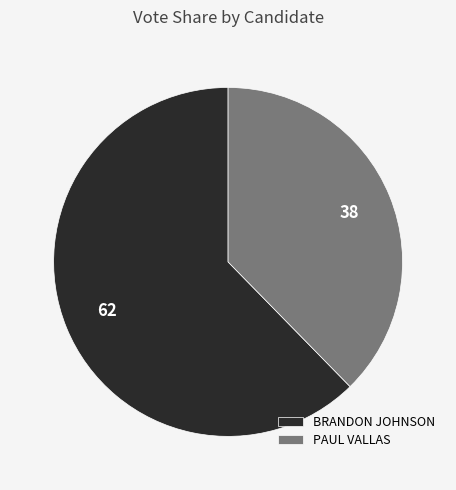

Count the number of slices in the pie.

2